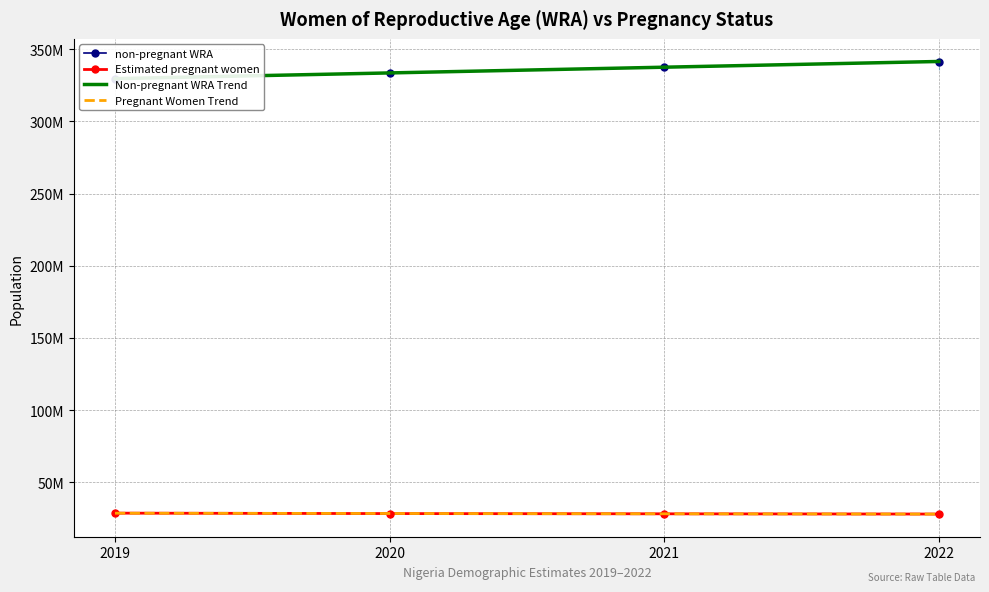

Which series has the largest total across all categories?

Non-pregnant WRA Trend